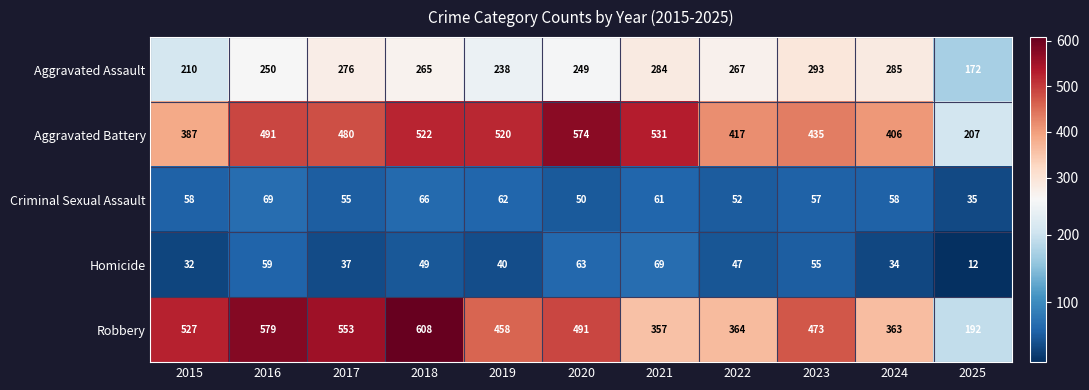

What is the maximum value shown in the chart?

608